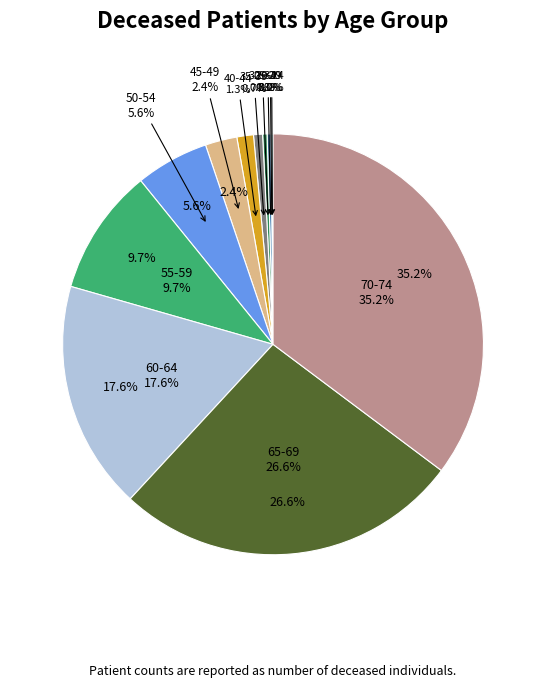

How many slices are in this pie chart?

12